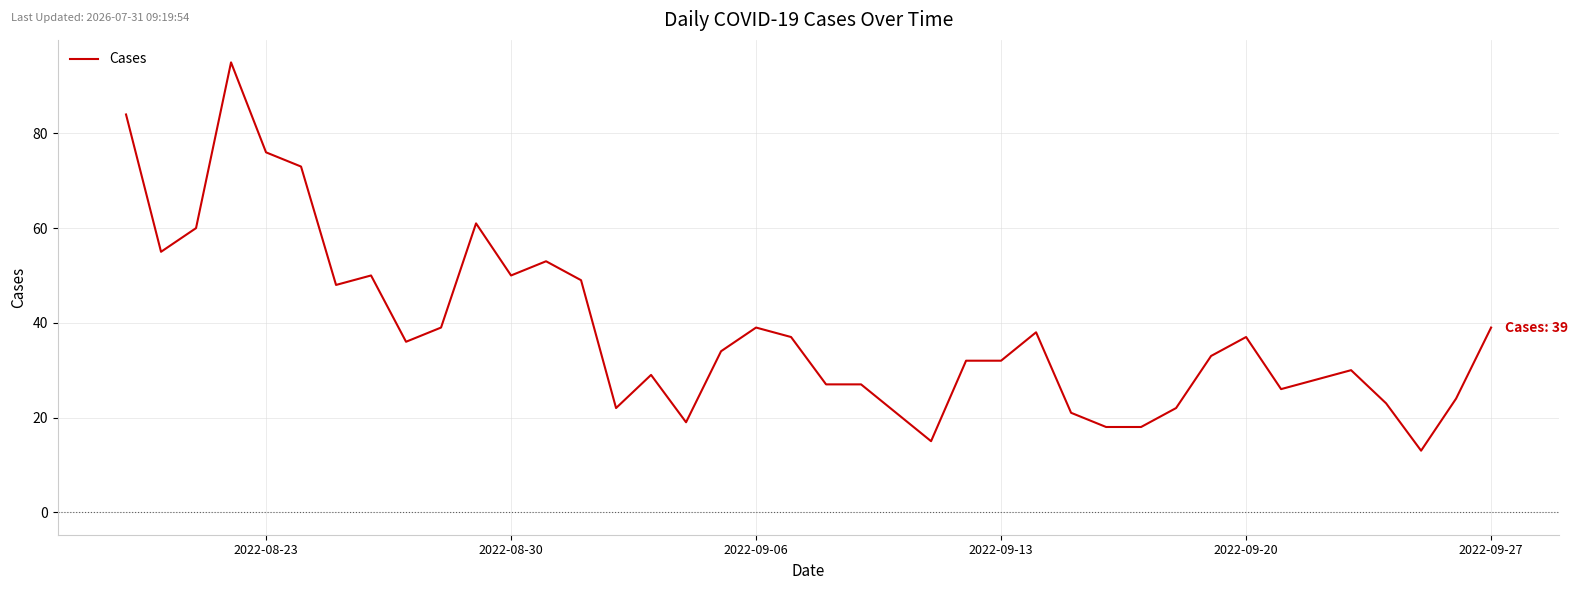

Count the number of data series in this chart.

1